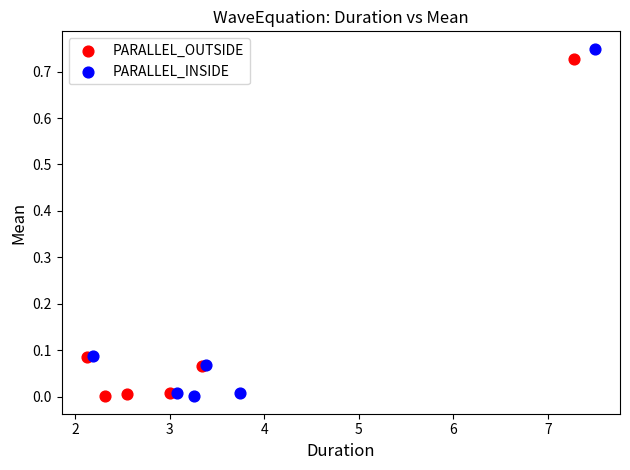

Which series has the widest spread of Y values?

PARALLEL_INSIDE